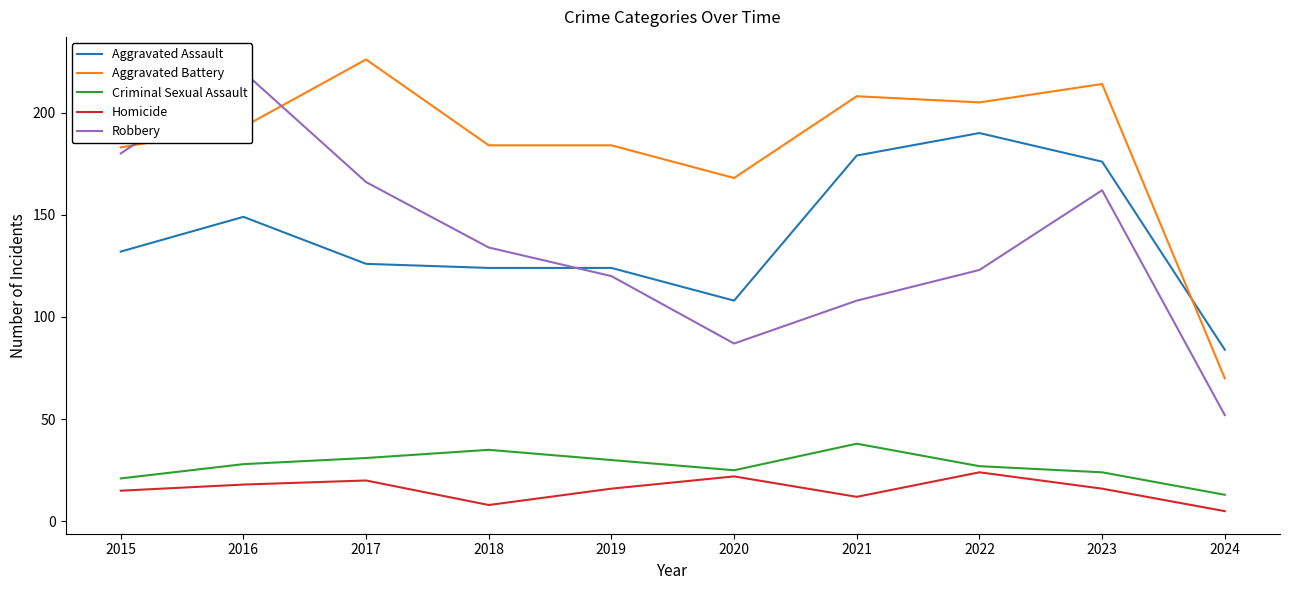

Reading left to right, what are all the values shown in this chart?

Aggravated Assault: 2015=132	2016=149	2017=126	2018=124	2019=124	2020=108	2021=179	2022=190	2023=176	2024=84
Aggravated Battery: 2015=183	2016=193	2017=226	2018=184	2019=184	2020=168	2021=208	2022=205	2023=214	2024=70
Criminal Sexual Assault: 2015=21	2016=28	2017=31	2018=35	2019=30	2020=25	2021=38	2022=27	2023=24	2024=13
Homicide: 2015=15	2016=18	2017=20	2018=8	2019=16	2020=22	2021=12	2022=24	2023=16	2024=5
Robbery: 2015=180	2016=220	2017=166	2018=134	2019=120	2020=87	2021=108	2022=123	2023=162	2024=52